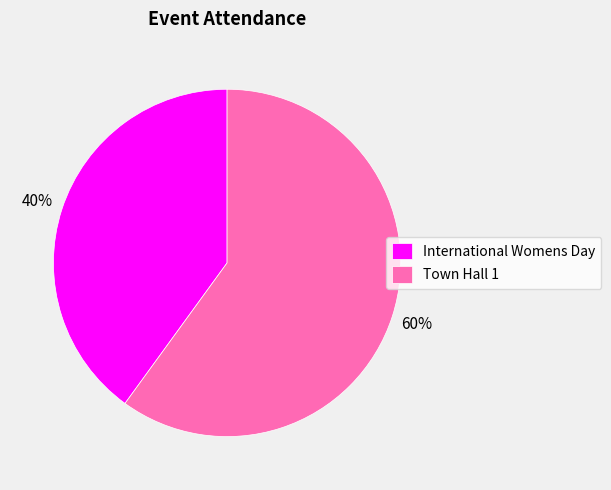

Which category accounts for the majority?

Town Hall 1